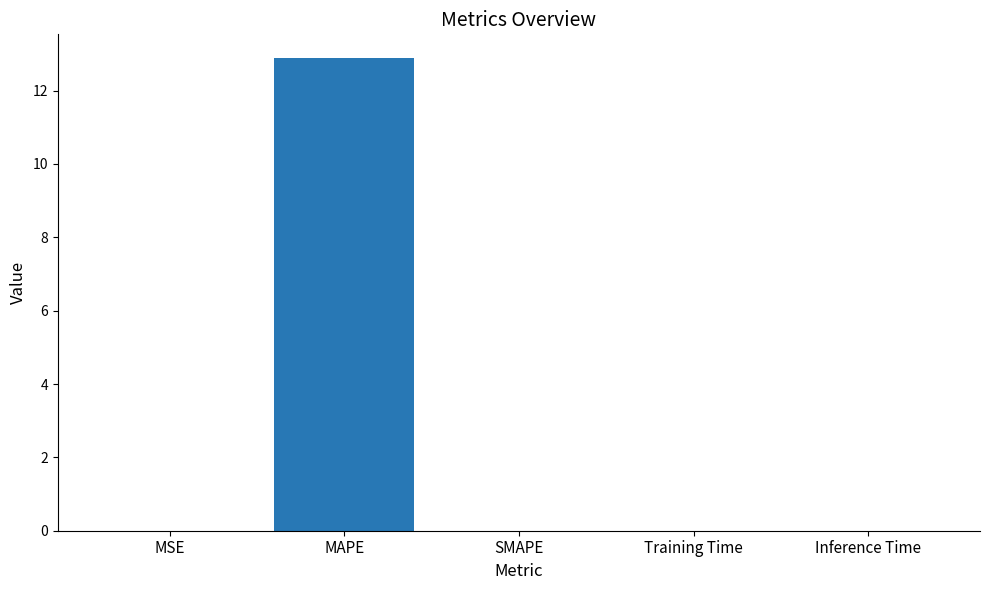

The value at Inference Time is 0.0. True or false?

True